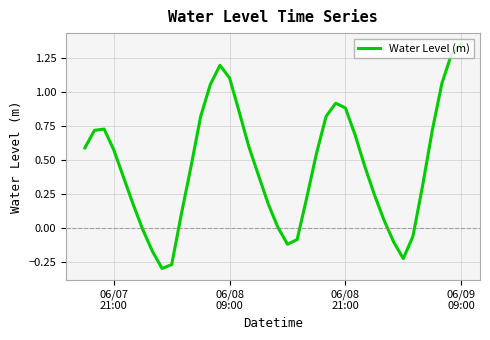

What is the difference between the maximum and minimum values?

1.7